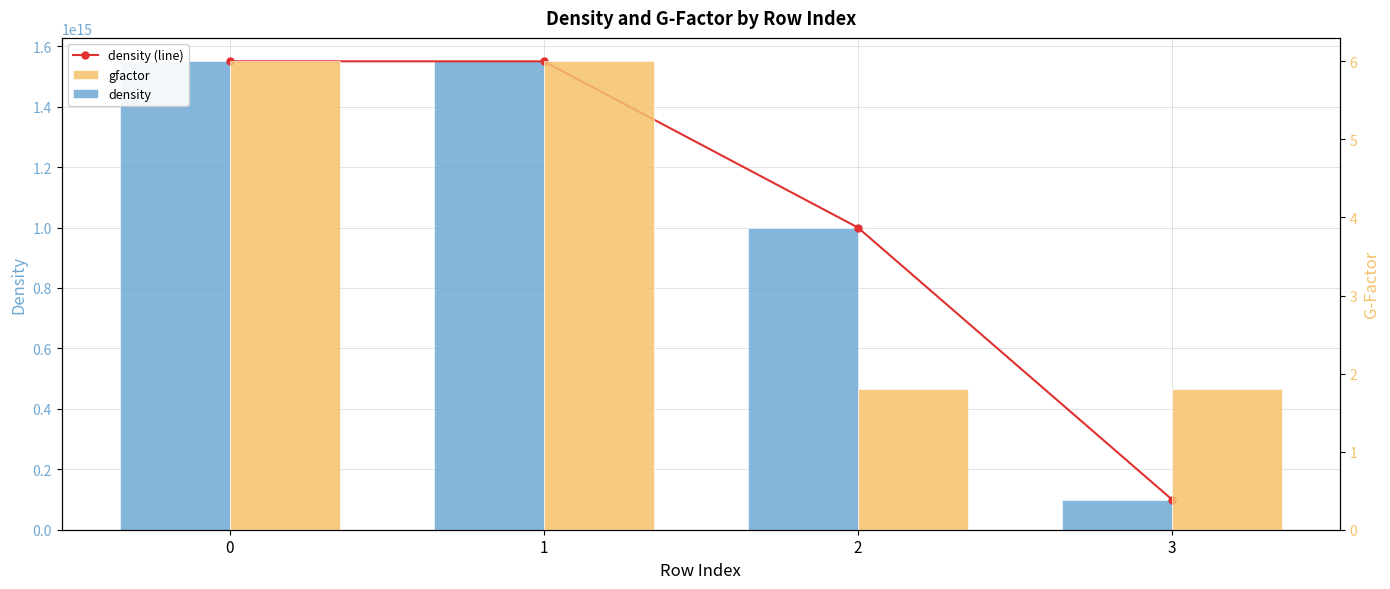

What value does the density series have at 0?

1550000000000000.0